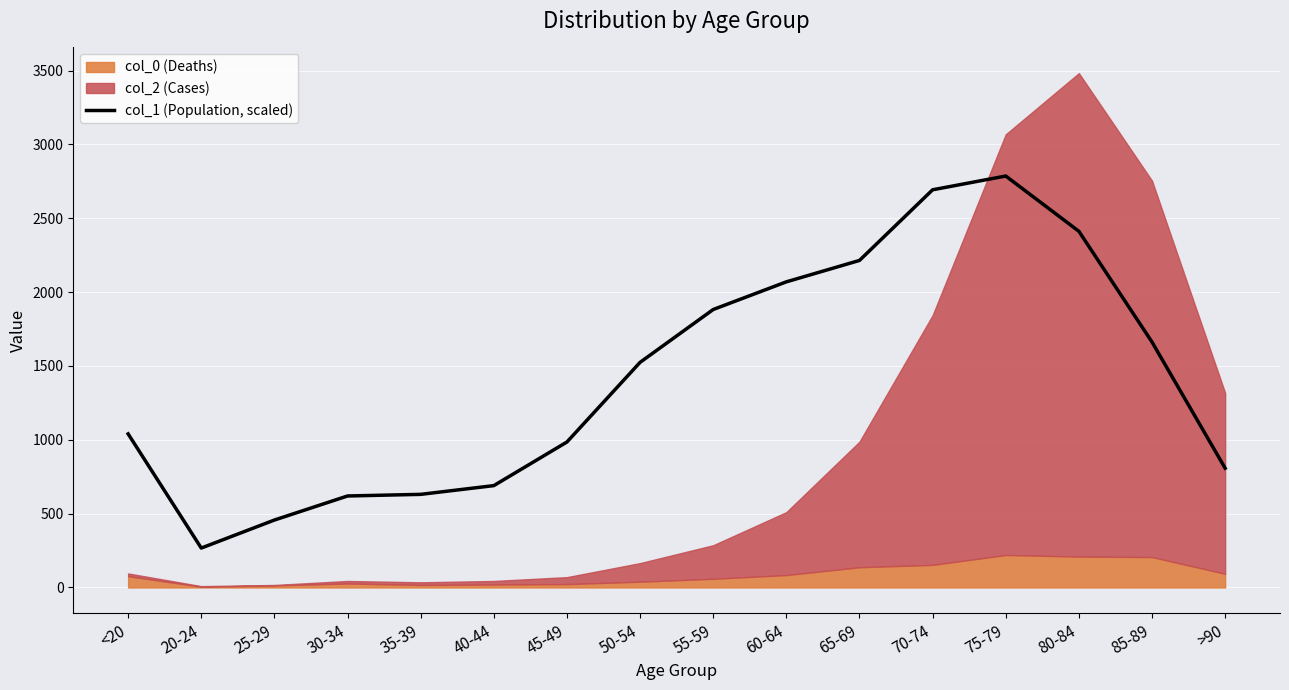

Which label corresponds to the smallest value in the chart?

20-24